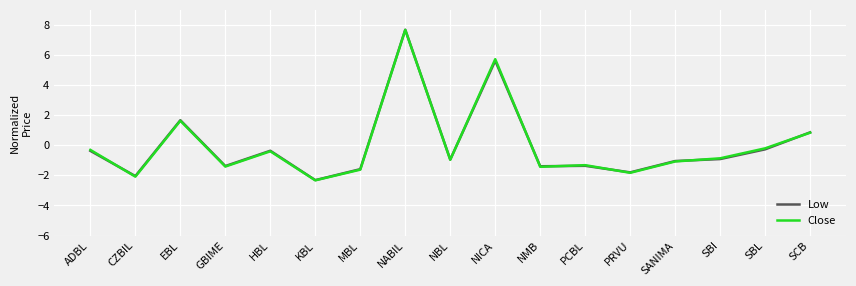

What is the maximum value for Low?

7.7